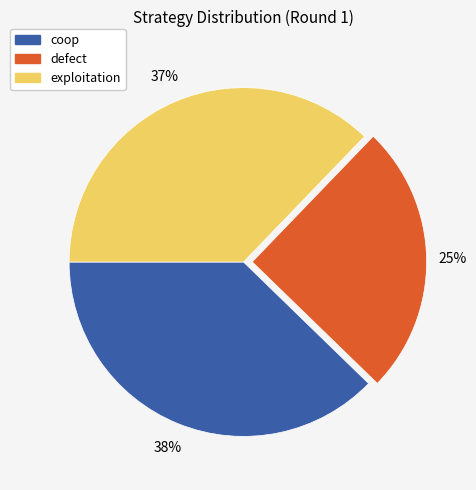

True or false: defect accounts for 25% of the total.

True